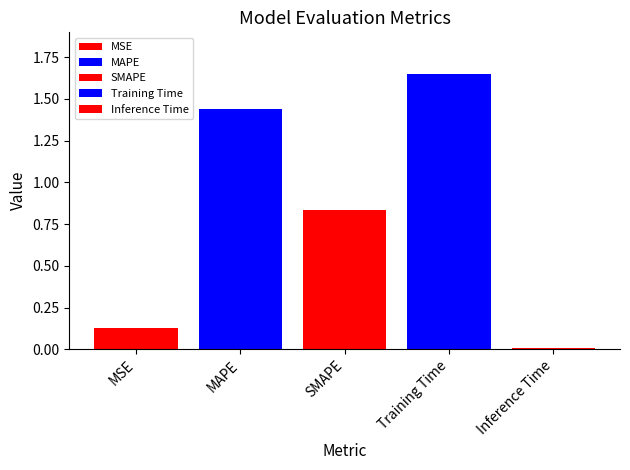

How many categories are shown in the chart?

1